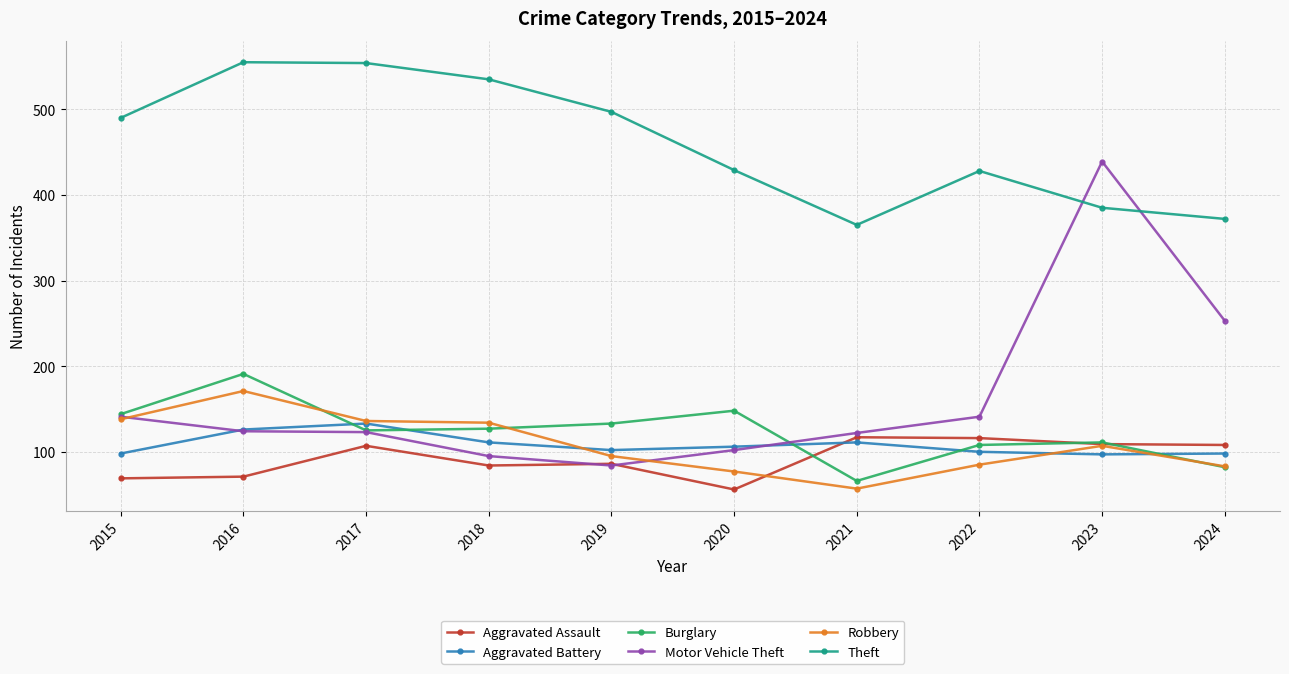

At which category does Burglary reach its first local peak?

2016